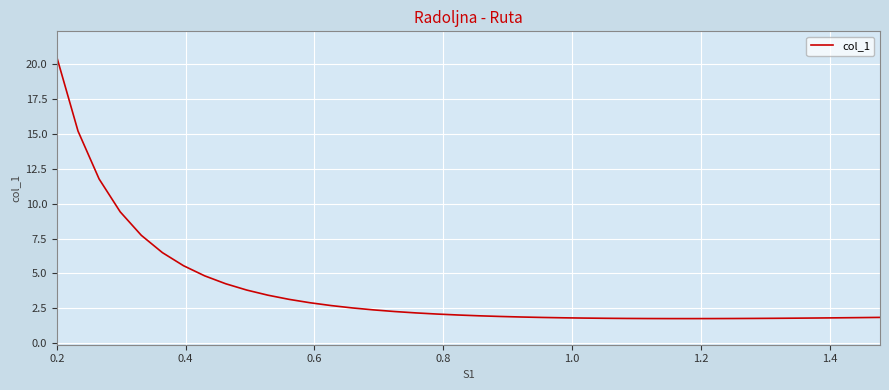

What is the smallest value displayed?

1.8